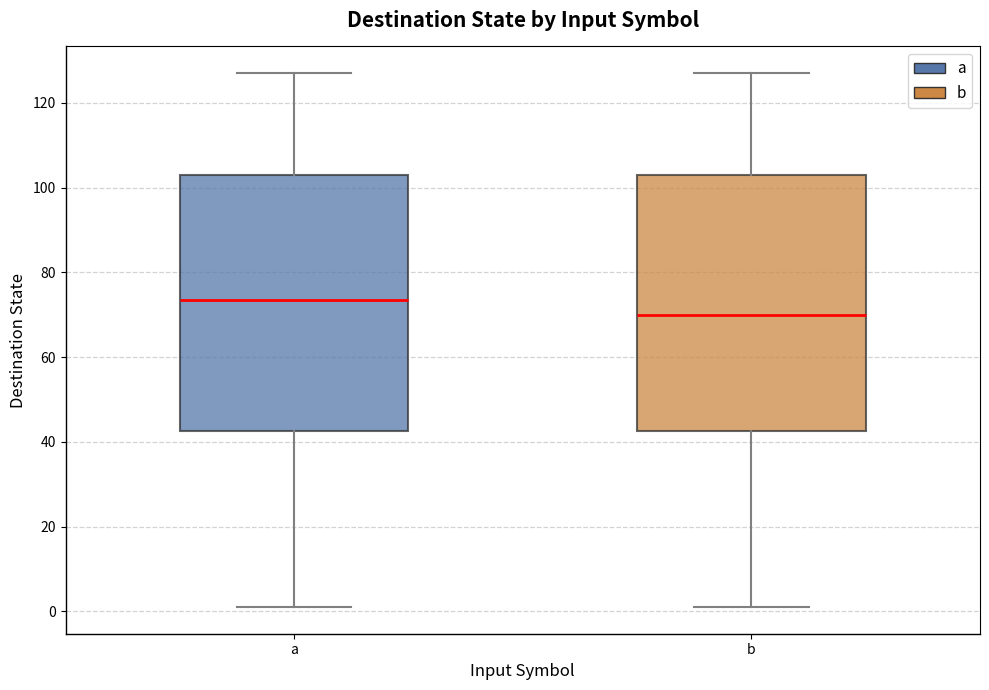

Reading left to right, transcribe this box plot: for each box, give where its median line is, the range the box spans, and where its two whiskers end, as read against the y-axis. The values are not printed on the chart, so give them approximately, as read against the axis.

a: median 74, box 42 to 104, whiskers 2 to 128
b: median 70, box 42 to 104, whiskers 2 to 128